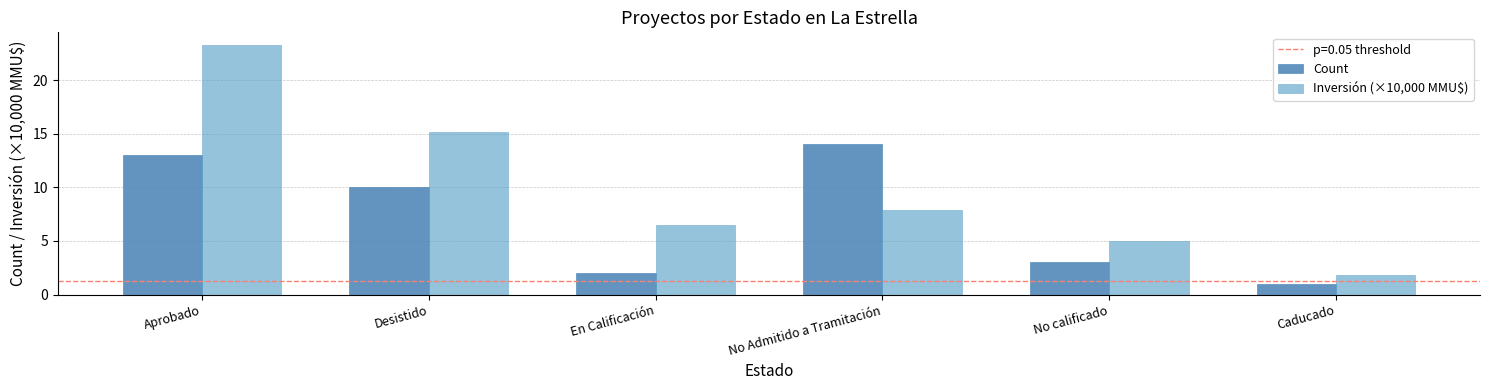

Rank the series by their maximum value, from lowest to highest.

Count, Inversión (×10,000 MMU$)